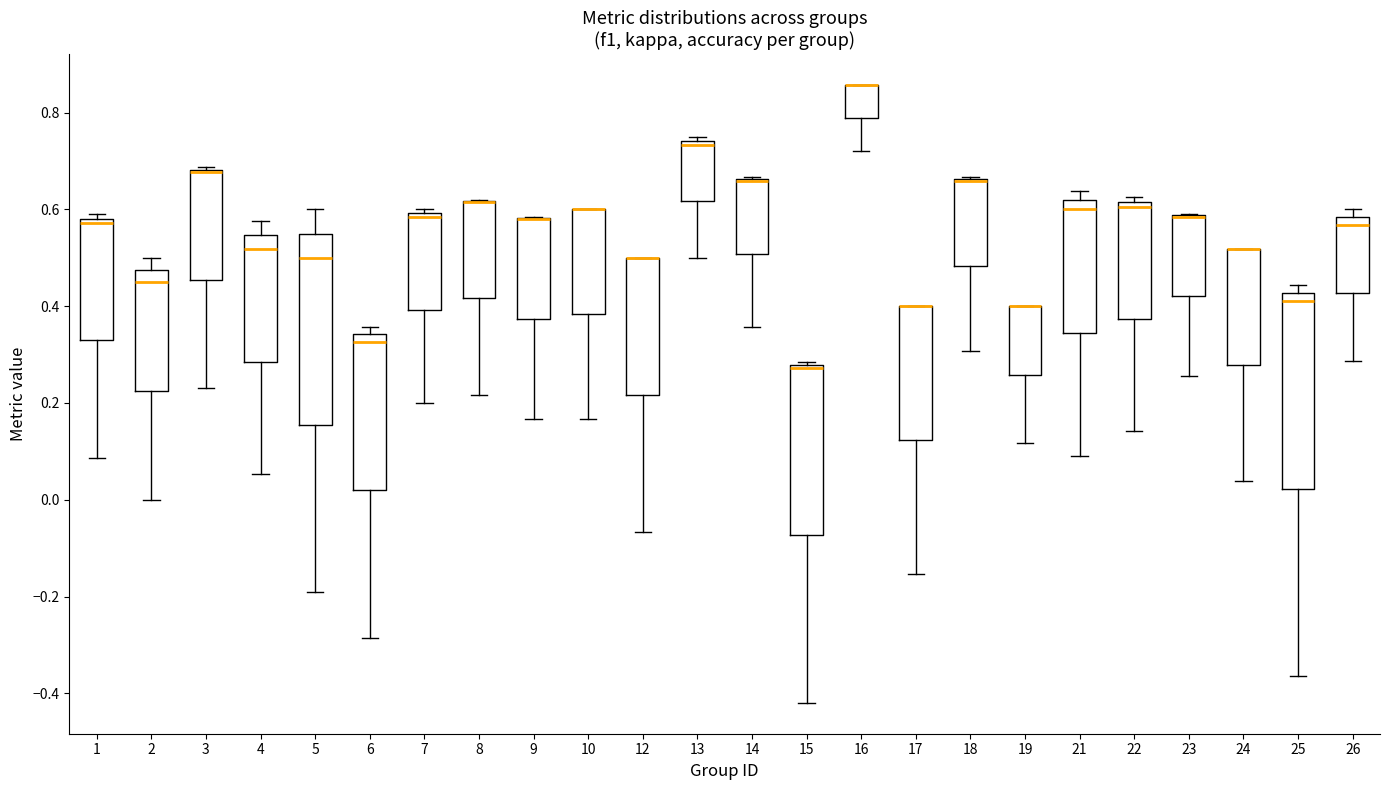

Reading left to right, read every box against the y-axis: the position of its median line, the range the box covers, and the ends of its whiskers. The values are not printed on the chart, so give them approximately, as read against the axis.

1: median 0.58 (just below the box's upper edge), box 0.32 to 0.58, whiskers 0.08 to 0.60
2: median 0.46, box 0.22 to 0.48, whiskers 0.00 to 0.50
3: median 0.68 (drawn on the box's upper edge), box 0.46 to 0.68, whiskers 0.24 to 0.68
4: median 0.52, box 0.28 to 0.54, whiskers 0.06 to 0.58
5: median 0.50, box 0.16 to 0.56, whiskers -0.20 to 0.60
6: median 0.32, box 0.02 to 0.34, whiskers -0.28 to 0.36
7: median 0.58, box 0.40 to 0.60, whiskers 0.20 to 0.60 (just above the box's upper edge)
8: median 0.62 (drawn on the box's upper edge), box 0.42 to 0.62, whiskers 0.22 to 0.62
9: median 0.58 (drawn on the box's upper edge), box 0.38 to 0.58, whiskers 0.16 to 0.58
10: median 0.60 (drawn on the box's upper edge), box 0.38 to 0.60, whiskers 0.16 to 0.60
12: median 0.50 (drawn on the box's upper edge), box 0.22 to 0.50, whiskers -0.06 to 0.50
13: median 0.74 (just below the box's upper edge), box 0.62 to 0.74, whiskers 0.50 to 0.76
14: median 0.66 (drawn on the box's upper edge), box 0.50 to 0.66, whiskers 0.36 to 0.66
15: median 0.28 (just below the box's upper edge), box -0.08 to 0.28, whiskers -0.42 to 0.28 (just above the box's upper edge)
16: median 0.86 (drawn on the box's upper edge), box 0.78 to 0.86, whiskers 0.72 to 0.86
17: median 0.40 (drawn on the box's upper edge), box 0.12 to 0.40, whiskers -0.16 to 0.40
18: median 0.66 (drawn on the box's upper edge), box 0.48 to 0.66, whiskers 0.30 to 0.66
19: median 0.40 (drawn on the box's upper edge), box 0.26 to 0.40, whiskers 0.12 to 0.40
21: median 0.60, box 0.34 to 0.62, whiskers 0.10 to 0.64
22: median 0.60, box 0.38 to 0.62, whiskers 0.14 to 0.62 (just above the box's upper edge)
23: median 0.58 (drawn on the box's upper edge), box 0.42 to 0.58, whiskers 0.26 to 0.60
24: median 0.52 (drawn on the box's upper edge), box 0.28 to 0.52, whiskers 0.04 to 0.52
25: median 0.42 (just below the box's upper edge), box 0.02 to 0.42, whiskers -0.36 to 0.44
26: median 0.56, box 0.42 to 0.58, whiskers 0.28 to 0.60